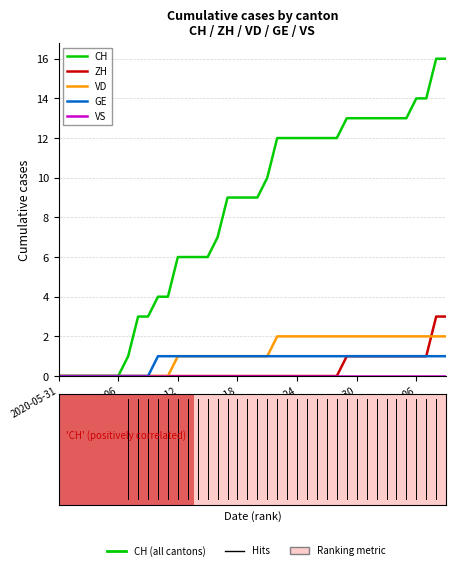

Which series has the largest total across all categories?

CH